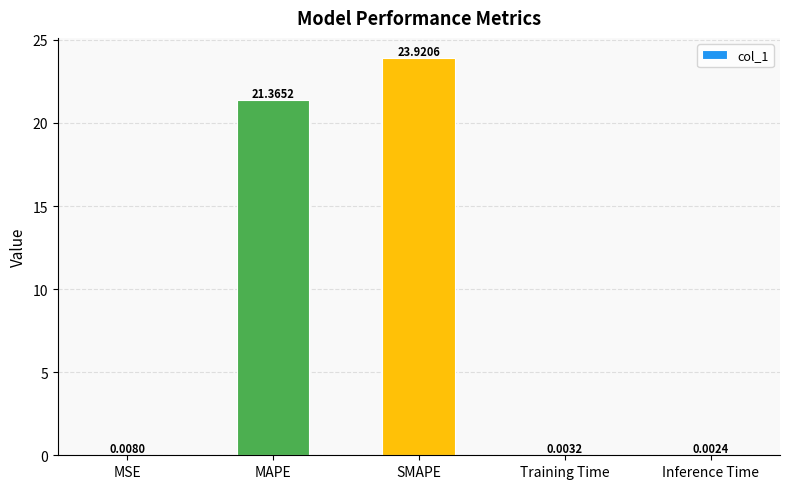

Are the bars horizontal?

No